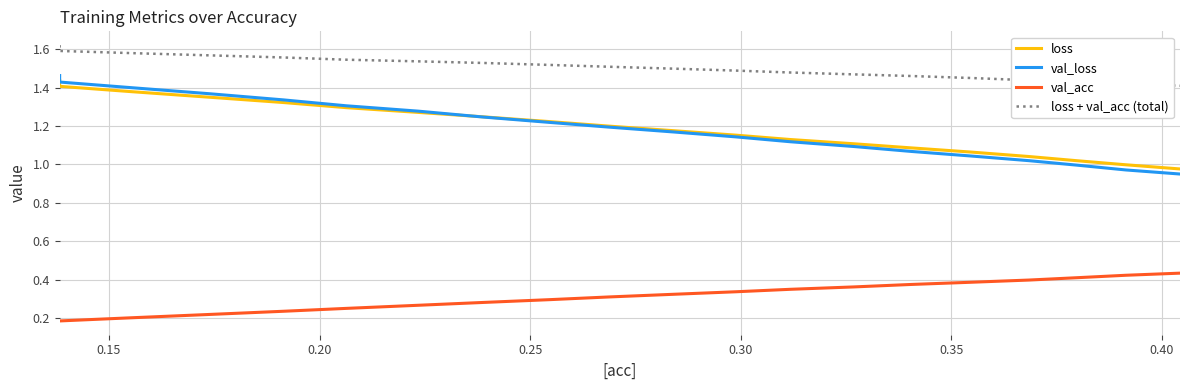

Which series has the widest spread of values?

val_loss